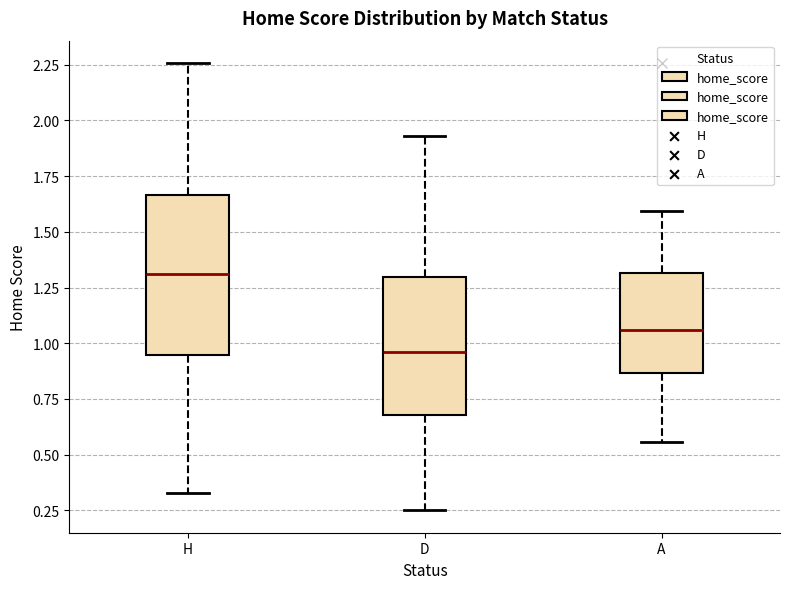

Reading left to right, read every box against the y-axis: the position of its median line, the range the box covers, and the ends of its whiskers. The values are not printed on the chart, so give them approximately, as read against the axis.

H: median 1.30, box 0.95 to 1.65, whiskers 0.35 to 2.25
D: median 0.95, box 0.70 to 1.30, whiskers 0.25 to 1.95
A: median 1.05, box 0.85 to 1.30, whiskers 0.55 to 1.60